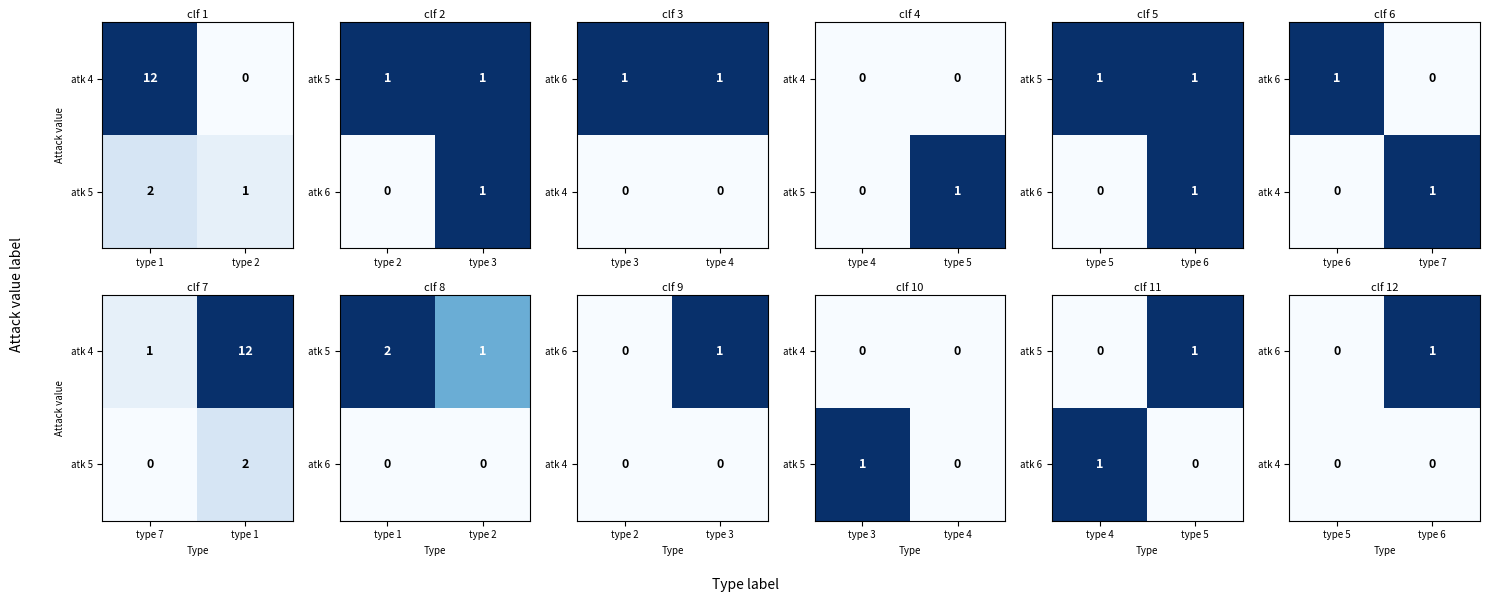

True or false: atk 4 has a value of 0 at type 5.

True